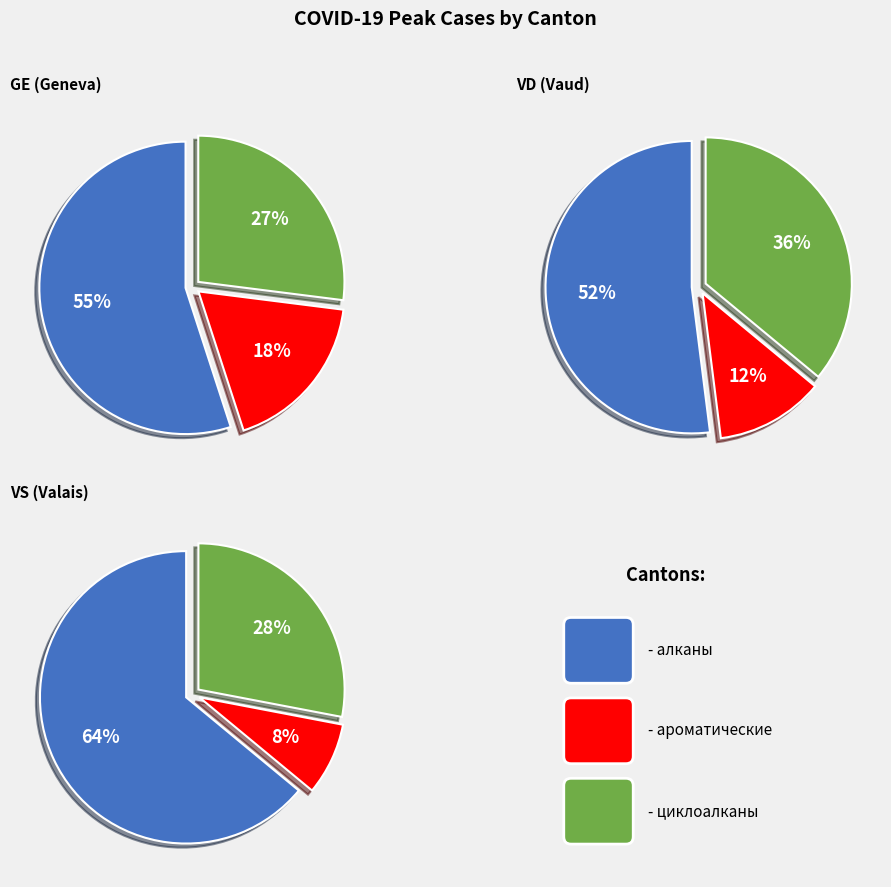

Between 18 and 35, which is larger?

35